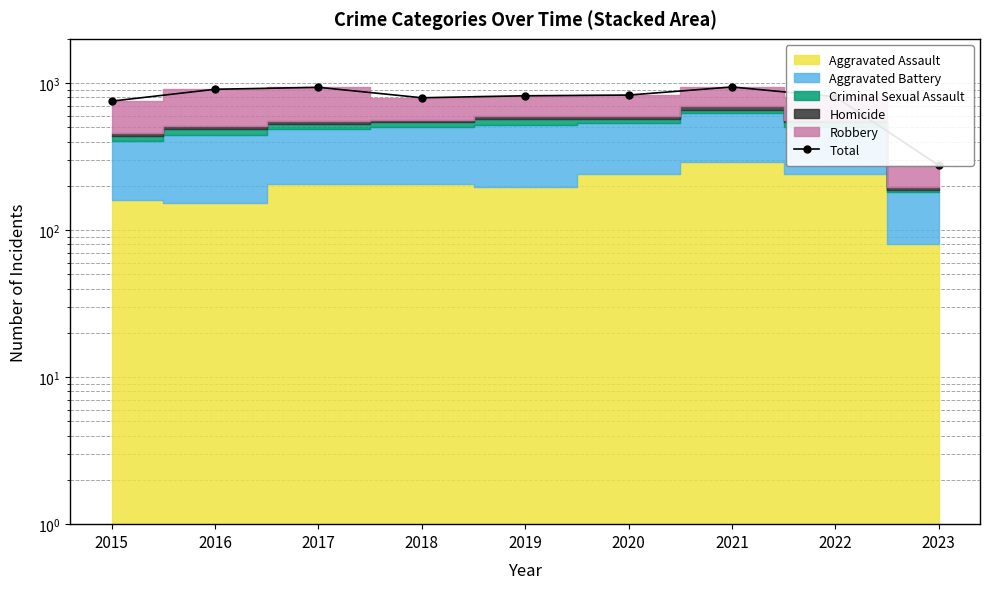

Which label corresponds to the largest value in the chart?

2021